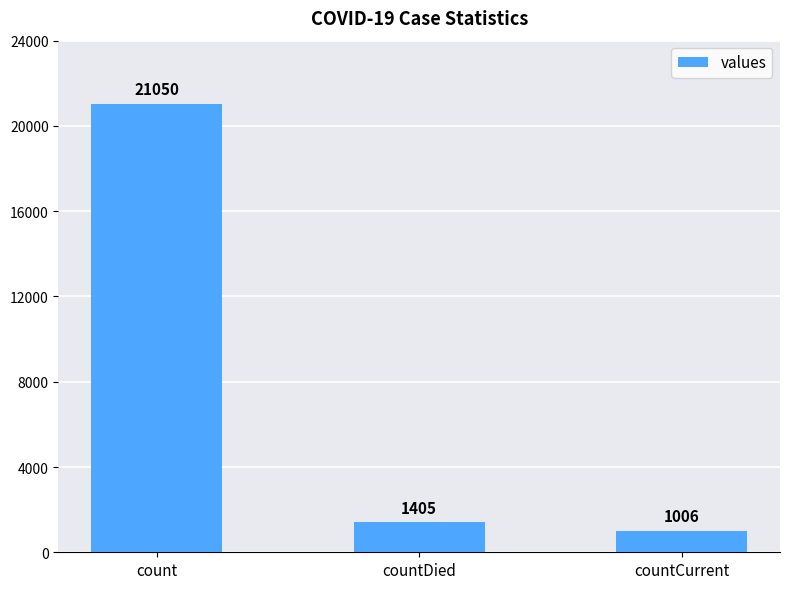

How many bars are there in total?

3